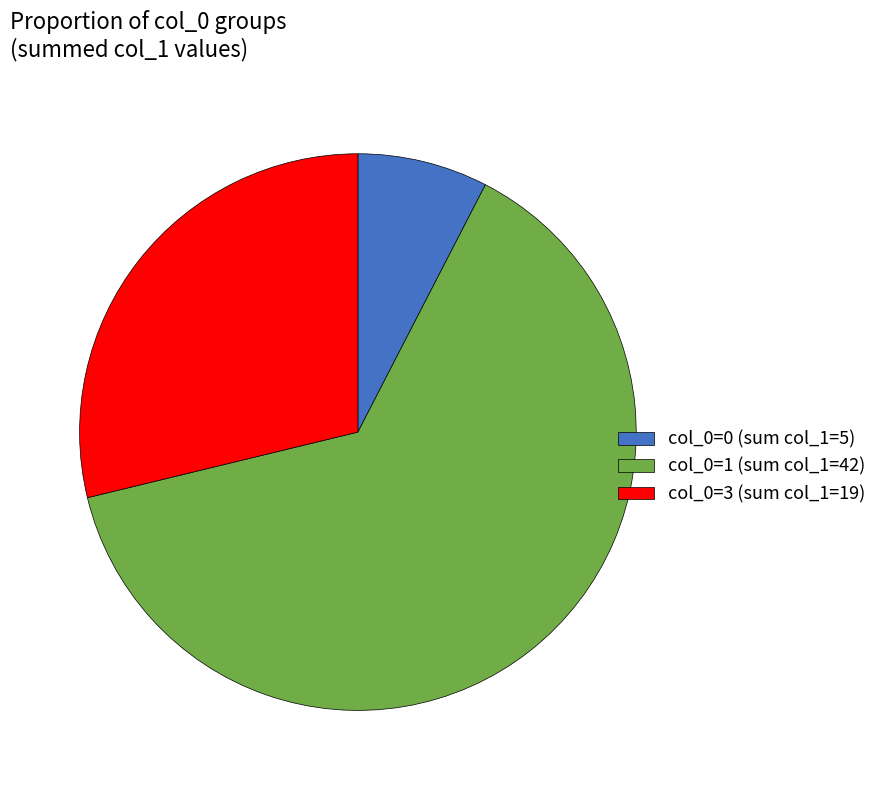

How many slices are in this pie chart?

3